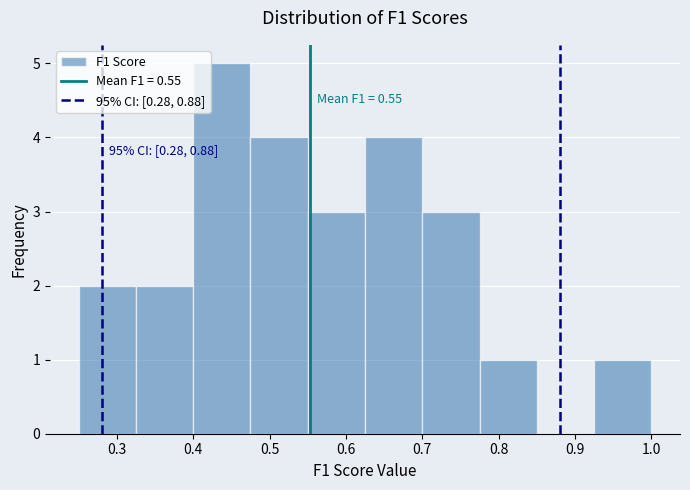

Which range on the x-axis has the tallest bar?

0.400 to 0.475